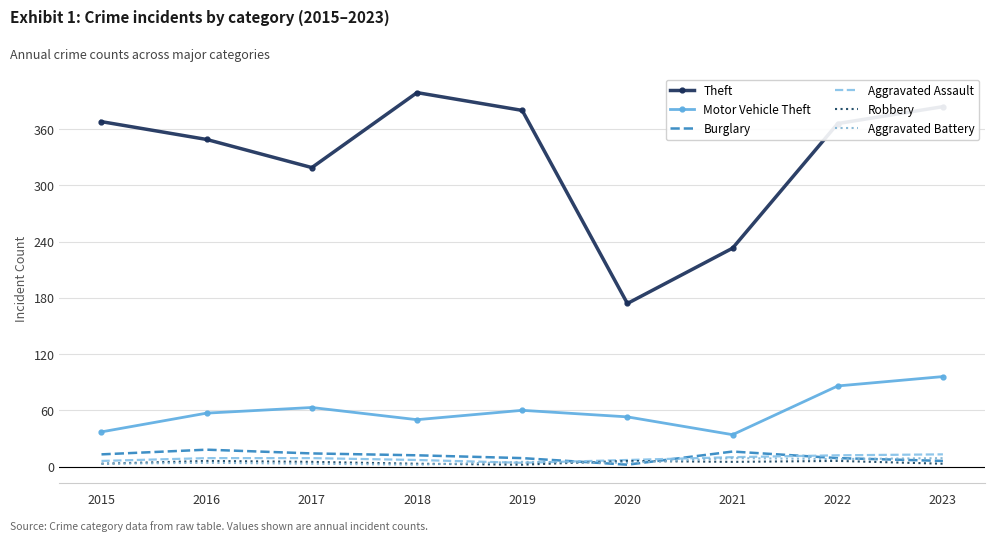

Which series has the largest total across all categories?

Theft